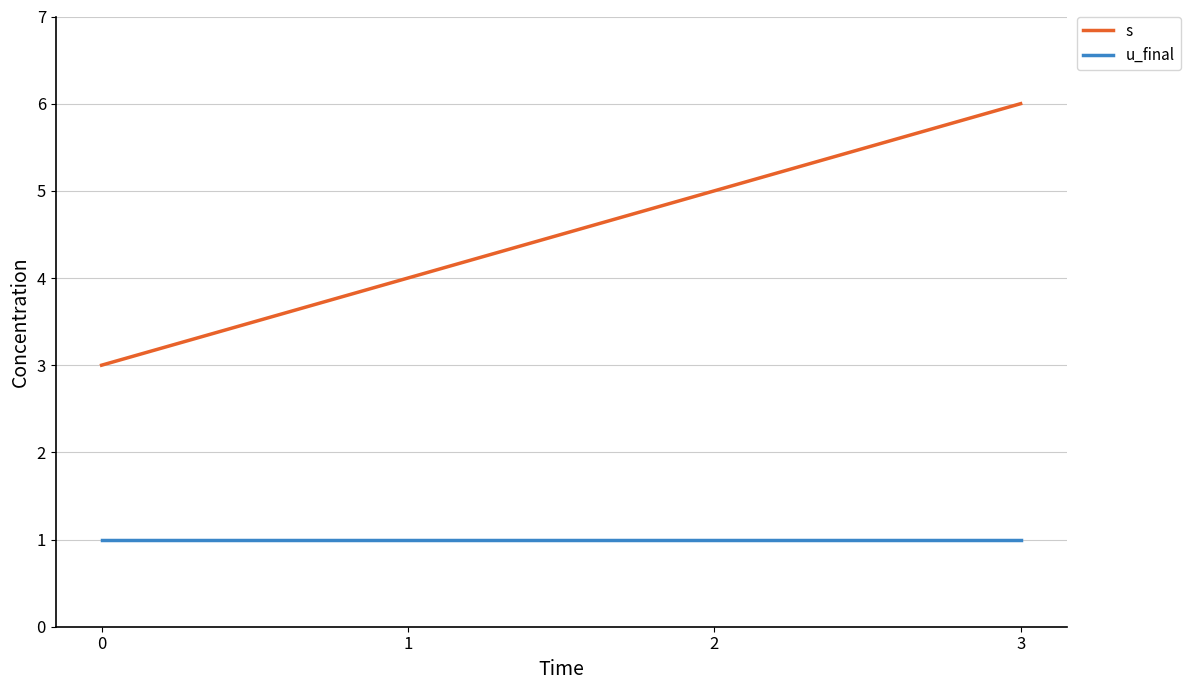

What is the difference between the highest and lowest values at 3?

5